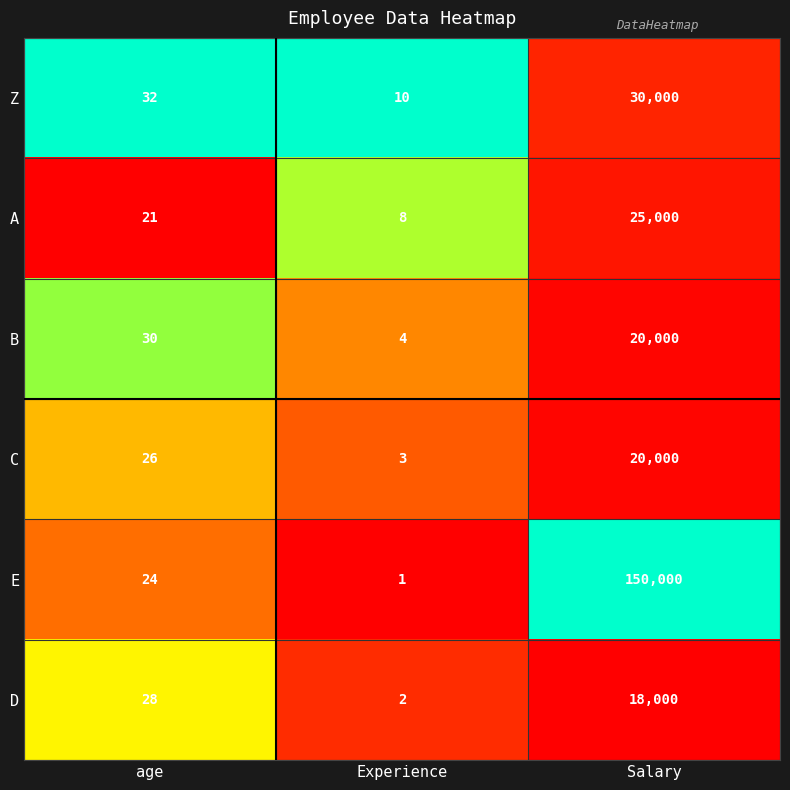

Which series has the largest total across all categories?

E